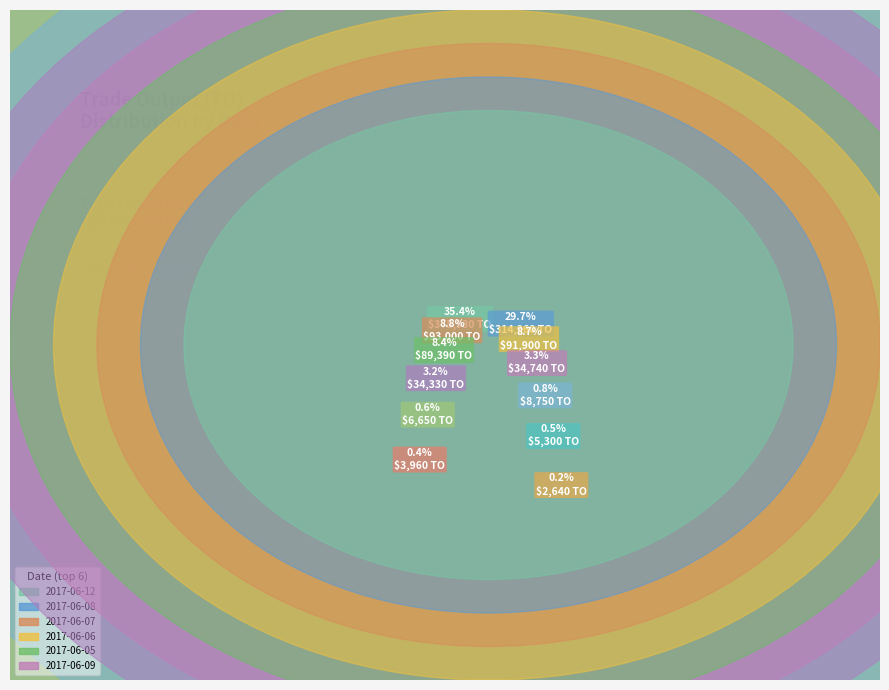

What is the change in value from 2017-05-31 to 2017-06-09?

+29440